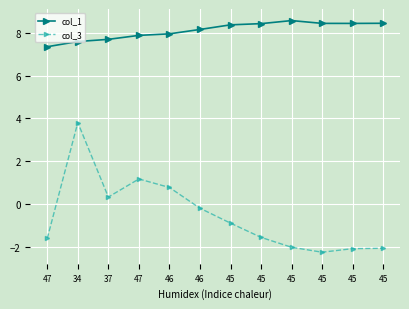

Where does the col_1 series first go above 8?

46